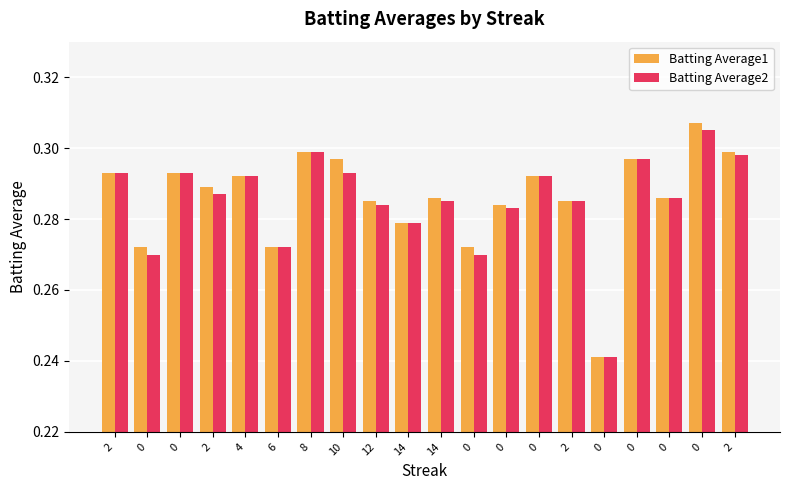

Are the bars grouped side by side (vs. stacked)?

Yes